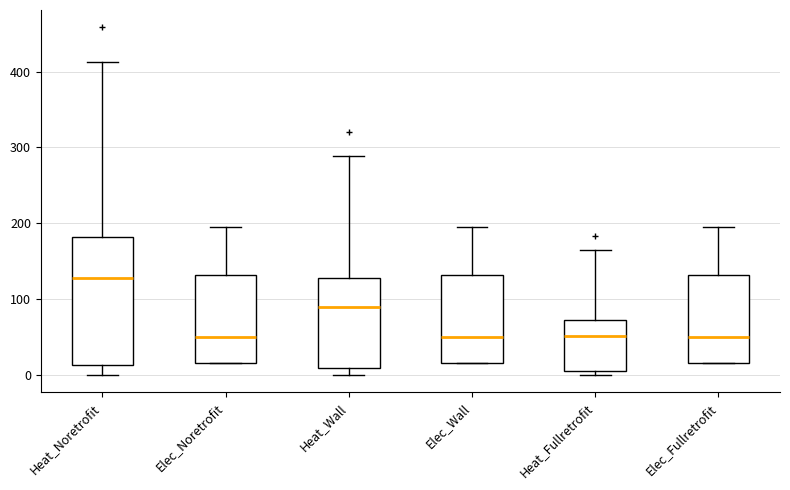

Where does the upper whisker of the box for Elec_Noretrofit end on the y-axis? The values are not printed on the chart, so give them approximately, as read against the axis.

200